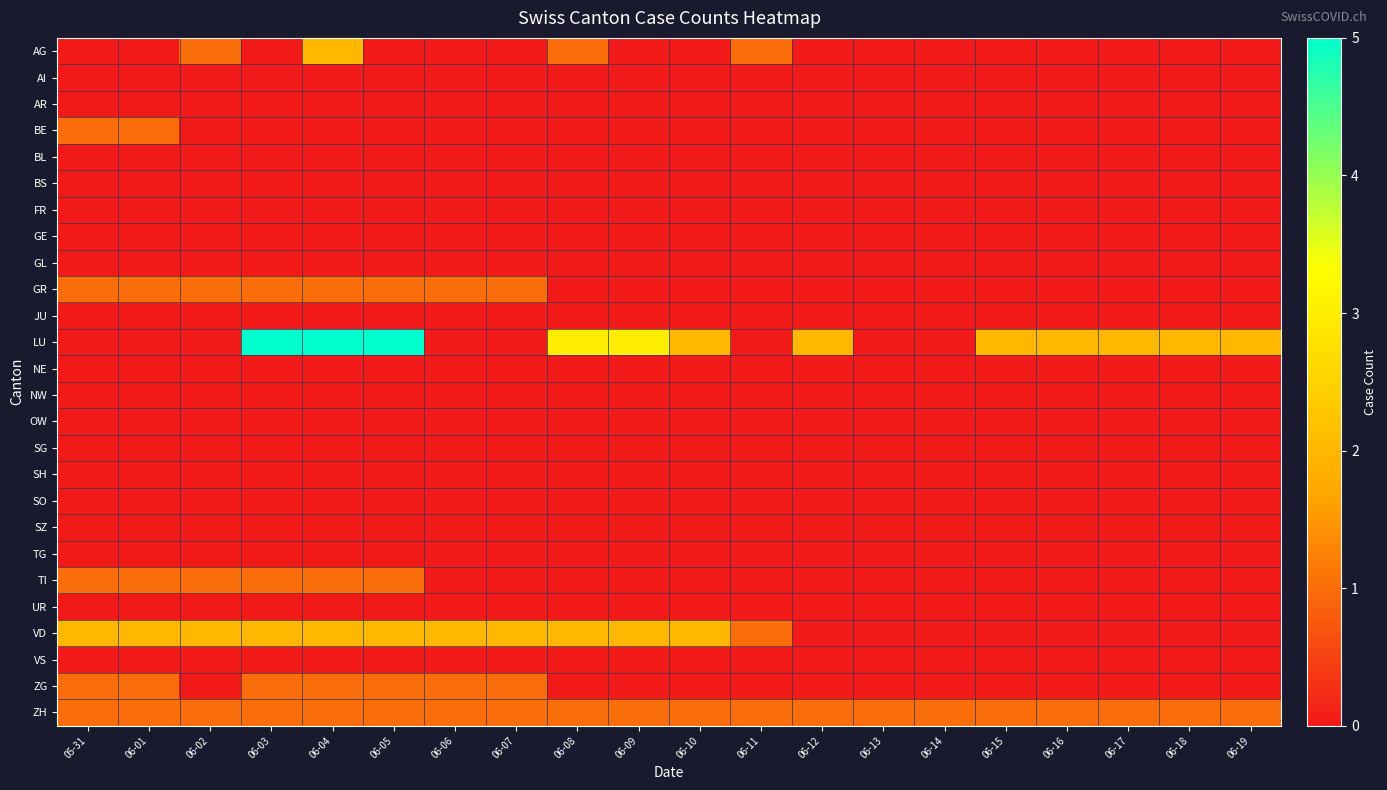

At which category is the sum across all series the highest?

06-04